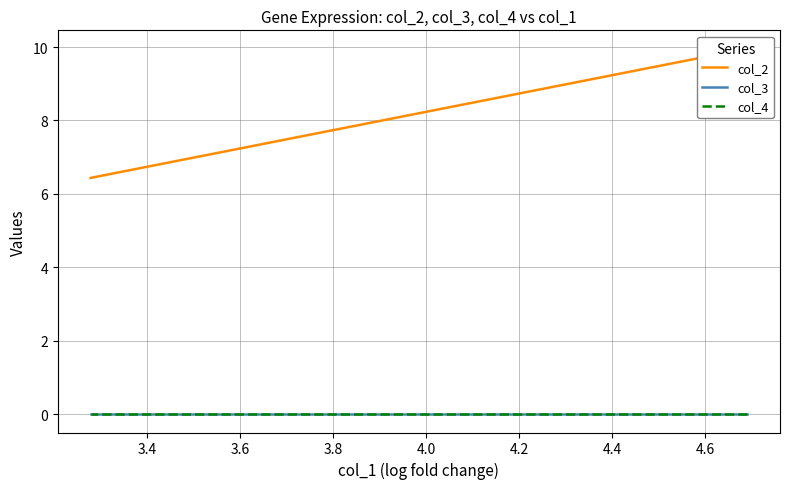

Is this an area chart (filled region under the line)?

No